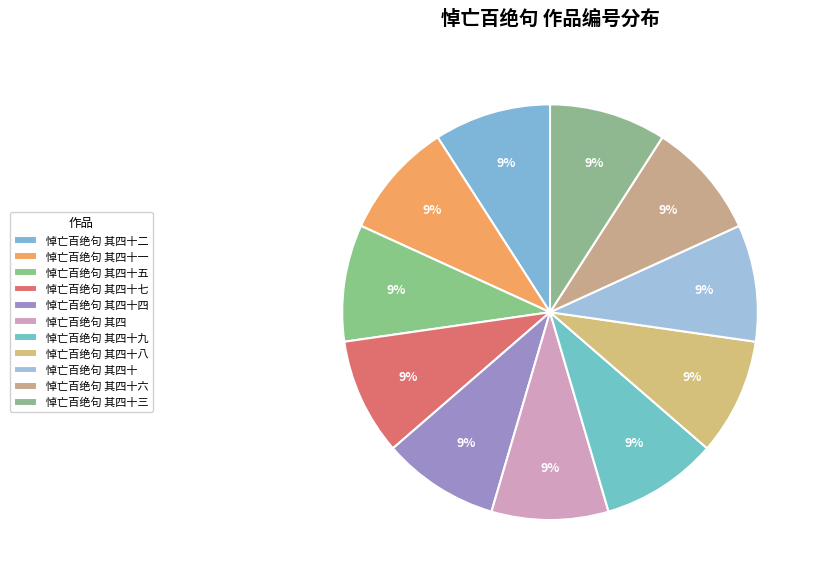

Which category has the biggest portion of the pie?

悼亡百绝句 其四十九